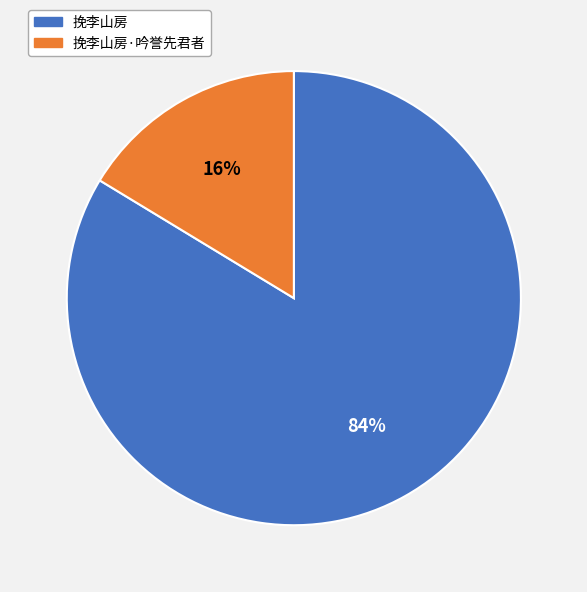

Is it true that 挽李山房 is 84% of the pie?

True